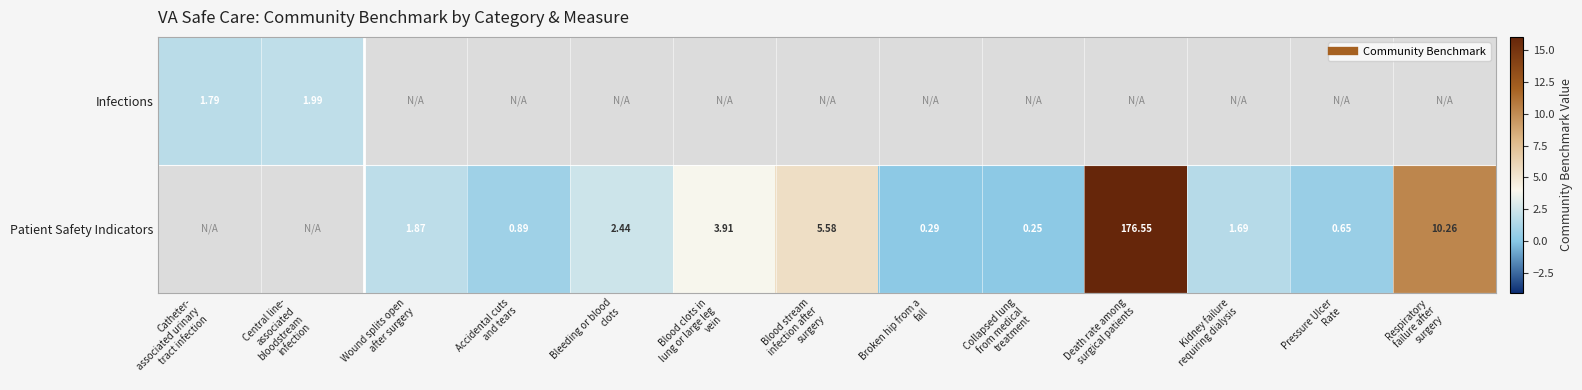

How many Patient Safety Indicators values are between 0 and 3?

7